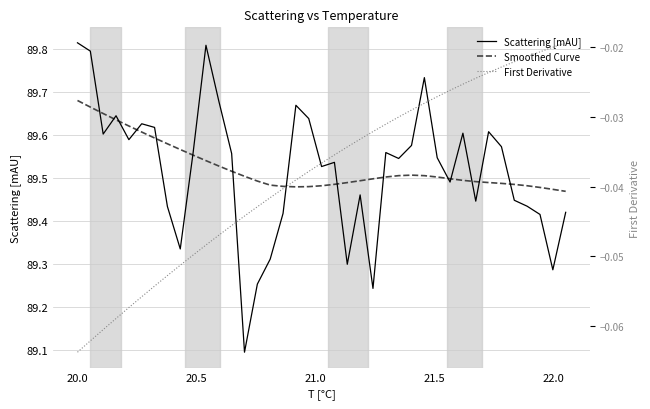

Is it true that Smoothed Curve equals 136.9 at 17?

False